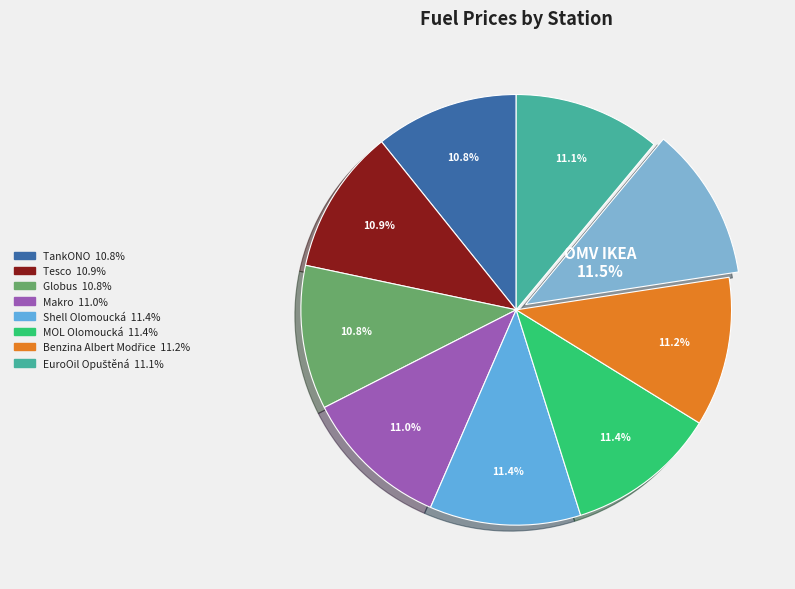

How many segments does this pie chart have?

9